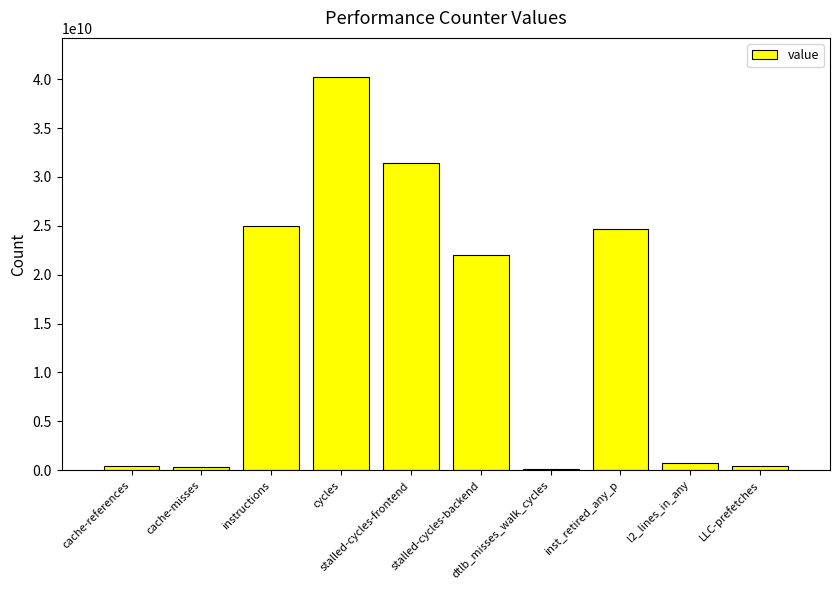

Are the bars horizontal?

No